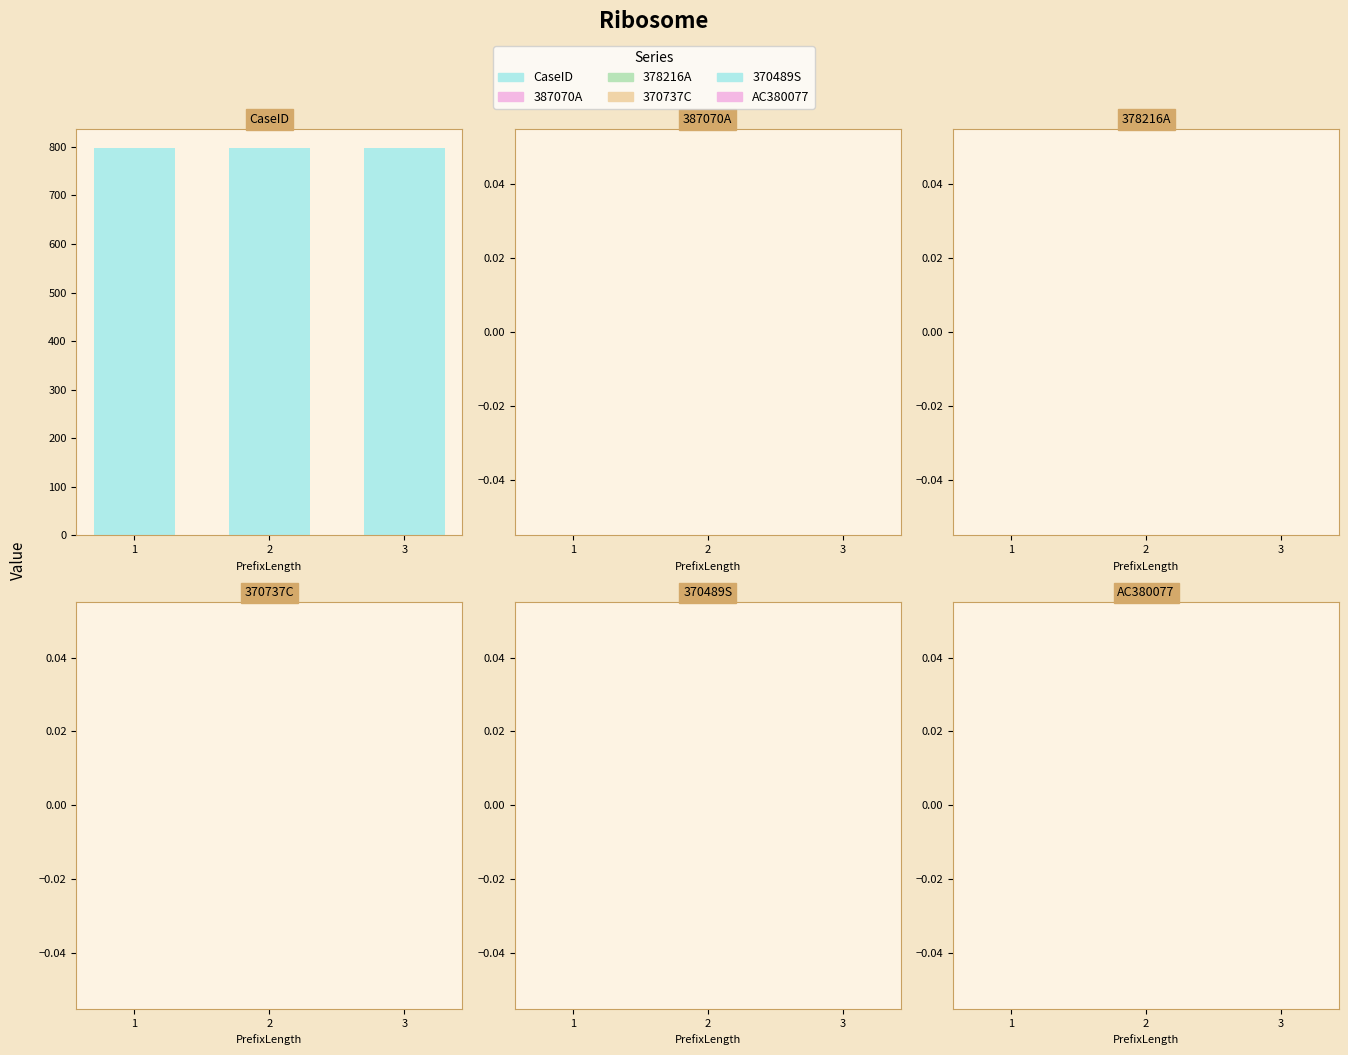

Reading left to right, what are all the values shown in this chart?

CaseID: 798	798	798
387070A: 0	0	0
378216A: 0	0	0
370737C: 0	0	0
370489S: 0	0	0
AC380077: 0	0	0